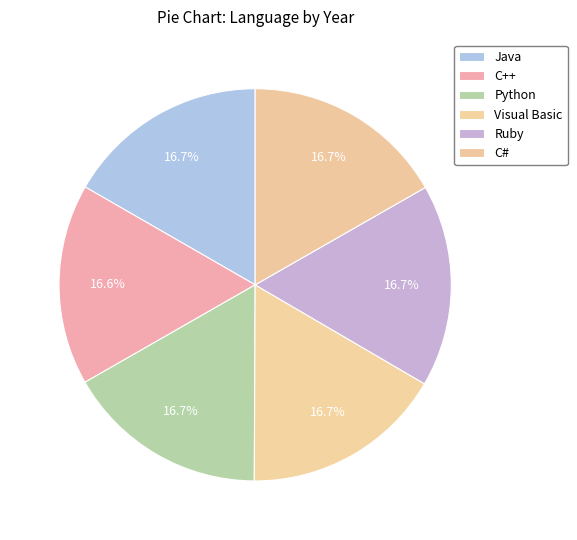

Which slice is the largest?

C#